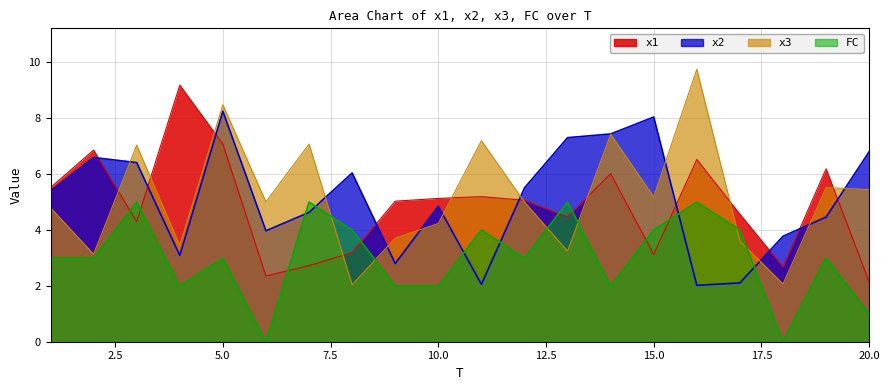

What is the spread (max minus min) of values at 14?

5.4